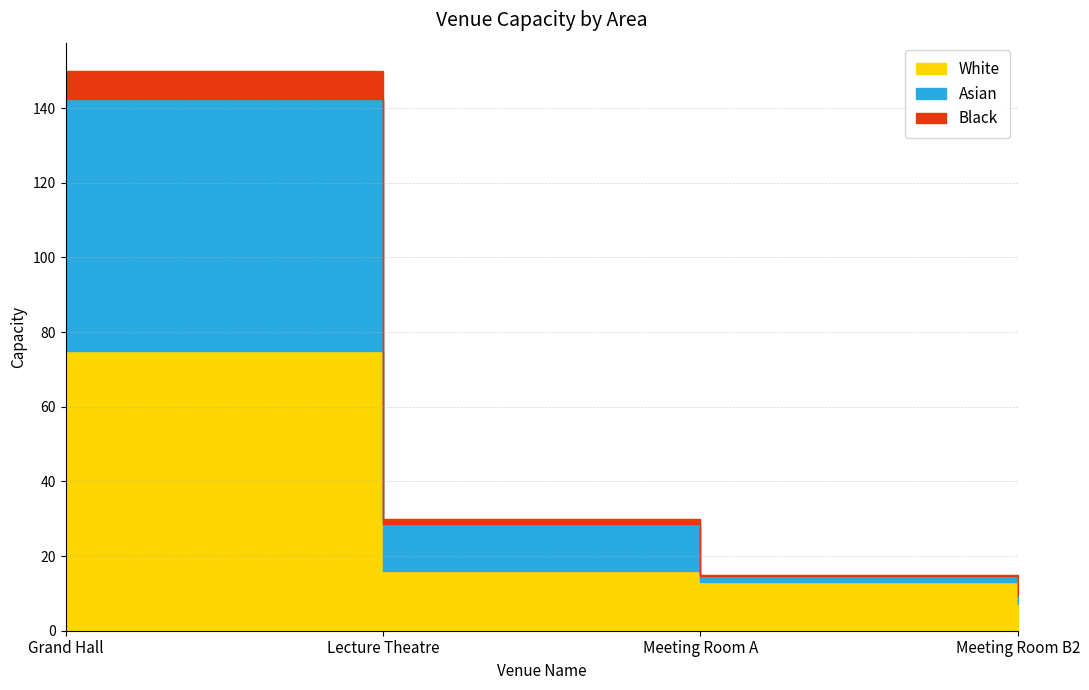

Which has a higher value, Grand Hall or Lecture Theatre?

Grand Hall